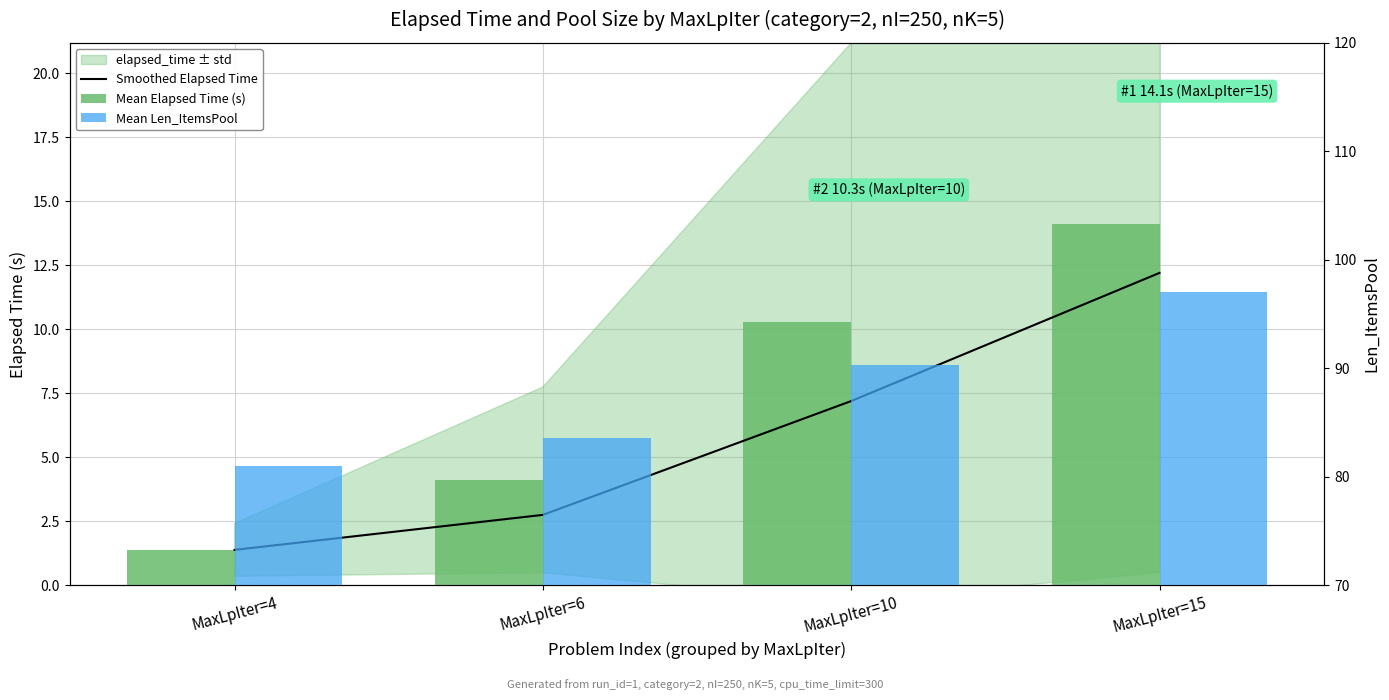

What is the difference between the second highest and second lowest values in the Mean Len_ItemsPool series?

6.7